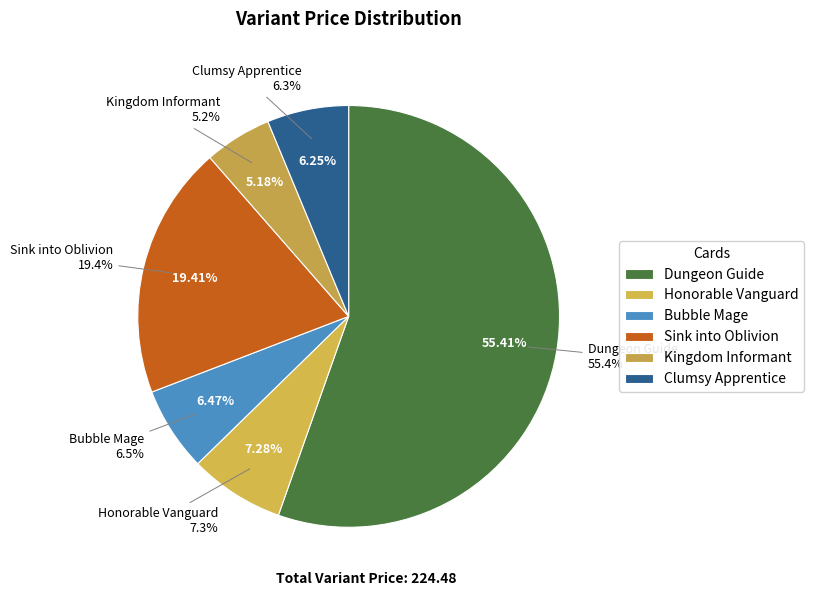

Between sink-into-oblivion-p22 and clumsy-apprentice-p22, which is larger?

sink-into-oblivion-p22